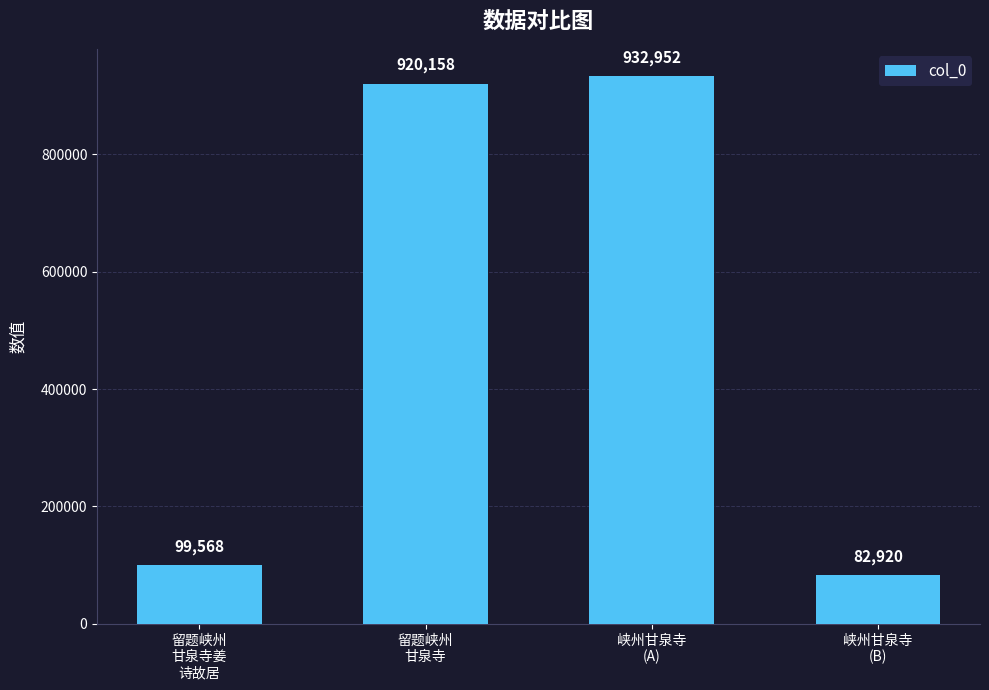

What is the smallest value displayed?

82920